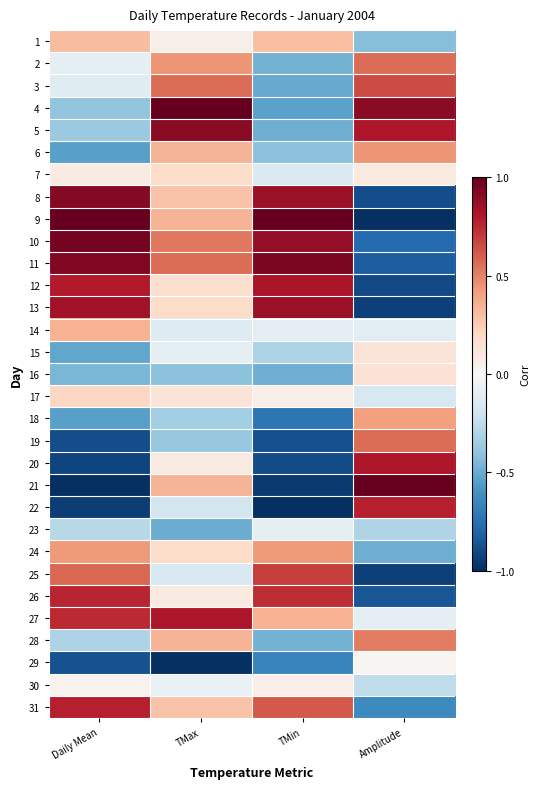

What is the difference between the highest and lowest values at Amplitude?

2.0